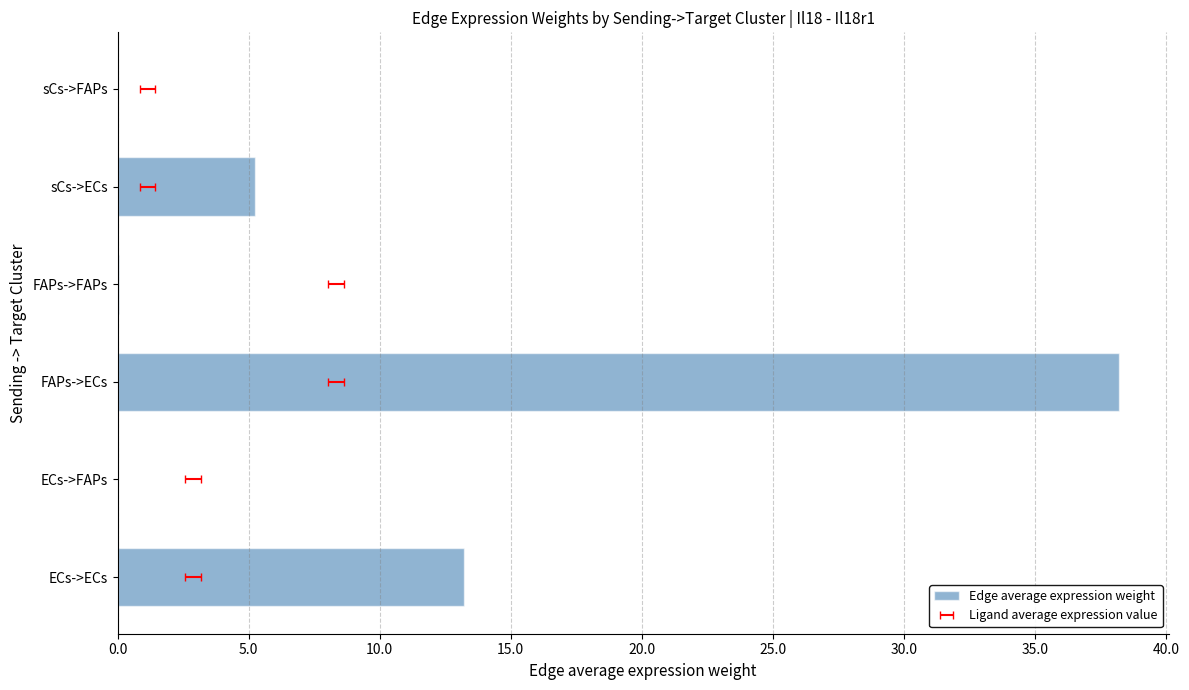

True or false: the data shows 0.0 at sCs->FAPs.

False